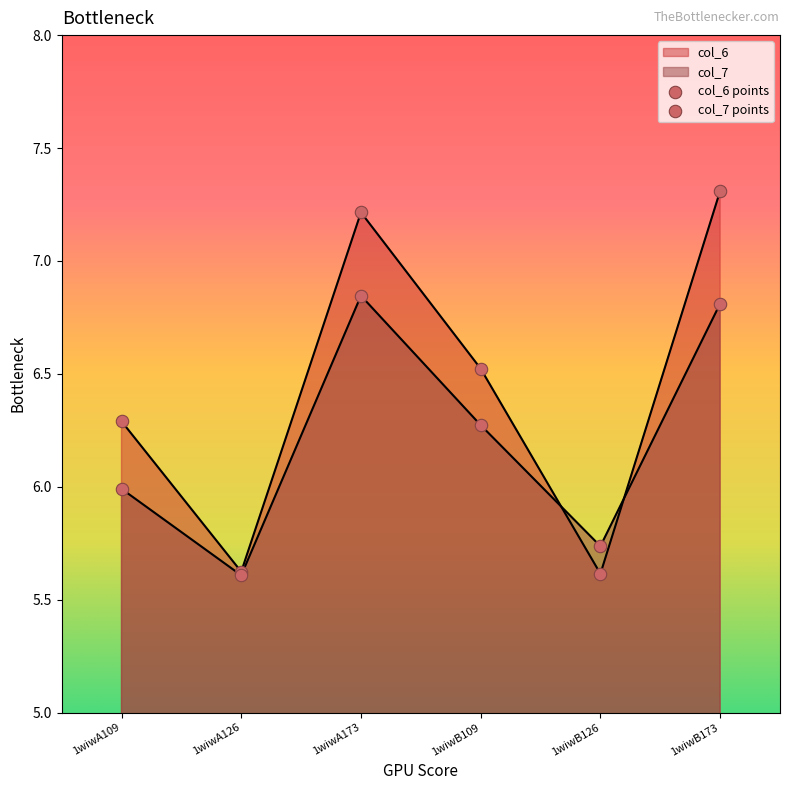

At how many categories does at least one series exceed 6?

4